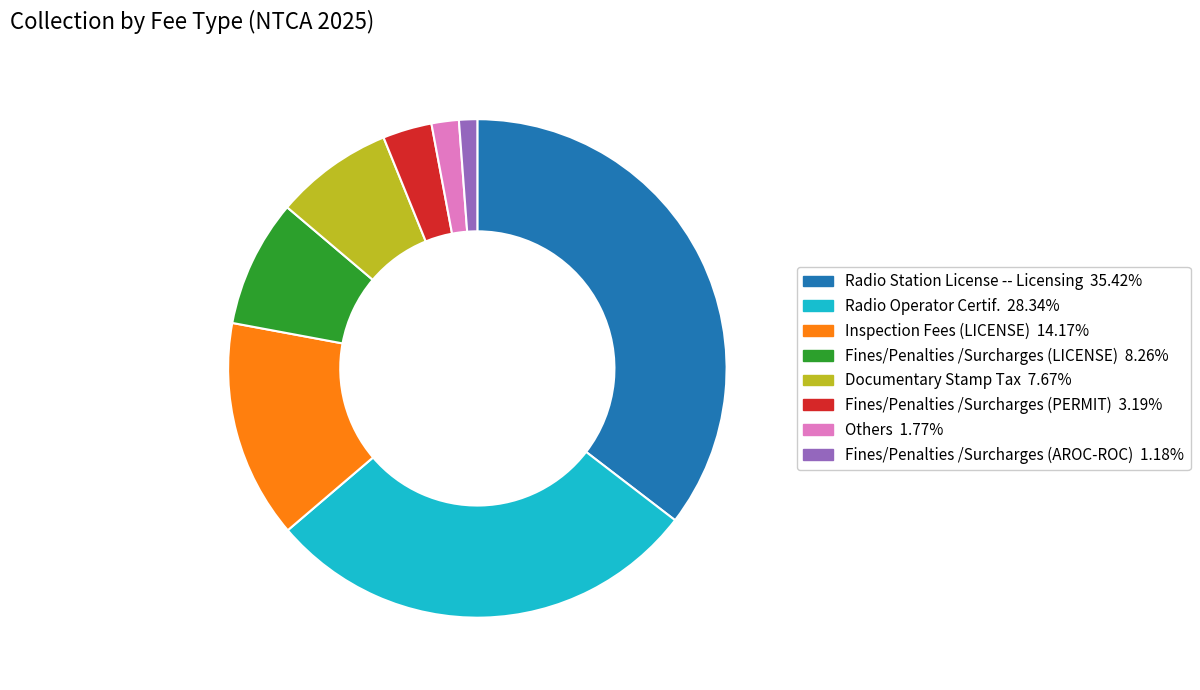

Count the number of slices in the pie.

8